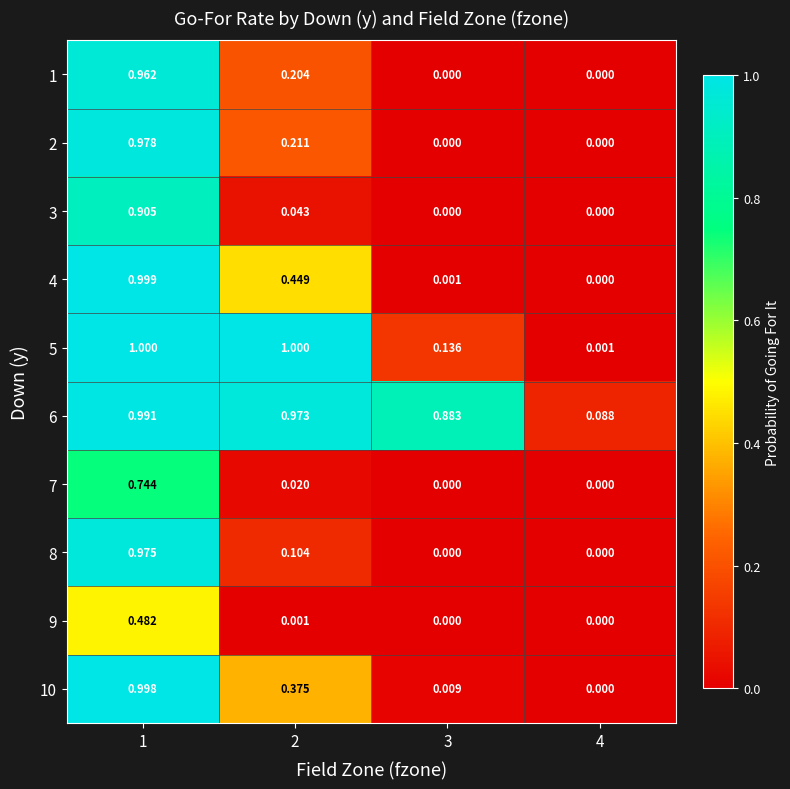

Reading left to right, what are all the values shown in this chart?

1: 1=1.0	2=0.2	3=0.0	4=0.0
2: 1=1.0	2=0.2	3=0.0	4=0.0
3: 1=0.9	2=0.0	3=0.0	4=0.0
4: 1=1.0	2=0.4	3=0.0	4=0.0
5: 1=1.0	2=1.0	3=0.1	4=0.0
6: 1=1.0	2=1.0	3=0.9	4=0.1
7: 1=0.7	2=0.0	3=0.0	4=0.0
8: 1=1.0	2=0.1	3=0.0	4=0.0
9: 1=0.5	2=0.0	3=0.0	4=0.0
10: 1=1.0	2=0.4	3=0.0	4=0.0